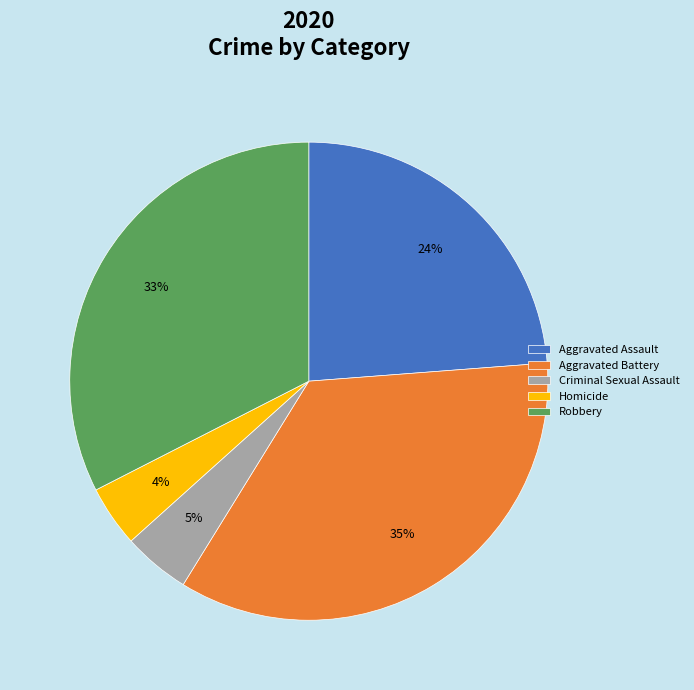

To the nearest percent, what percentage of the pie is Aggravated Assault?

24%